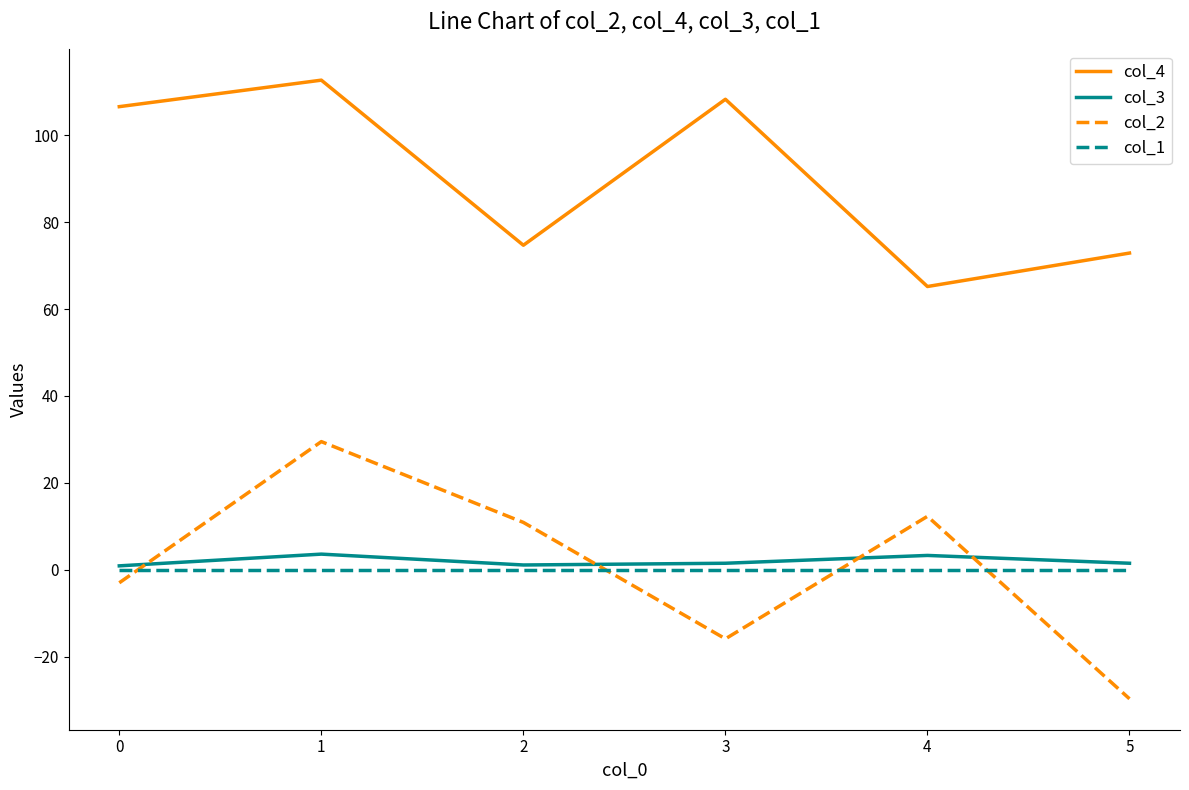

In col_3, how many points are higher than both neighbors (excluding endpoints)?

2